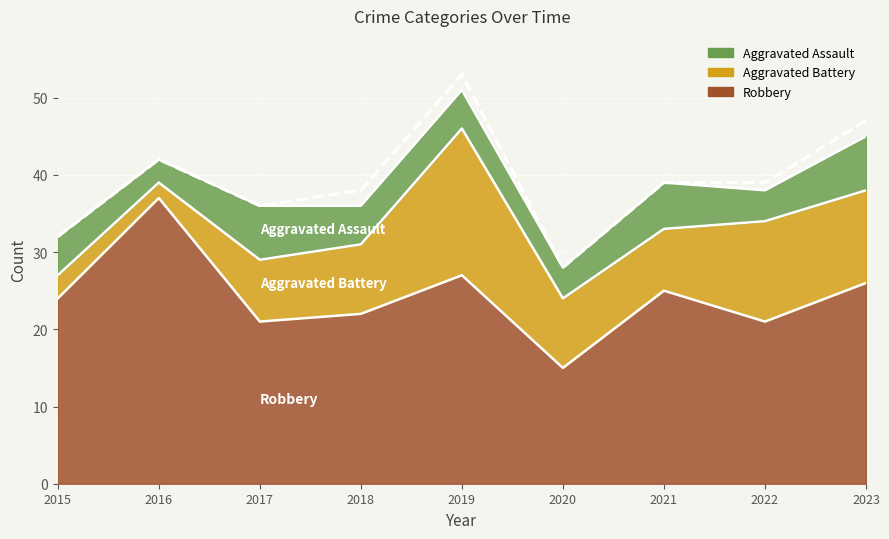

What is the change in value from 2016 to 2023?

+5